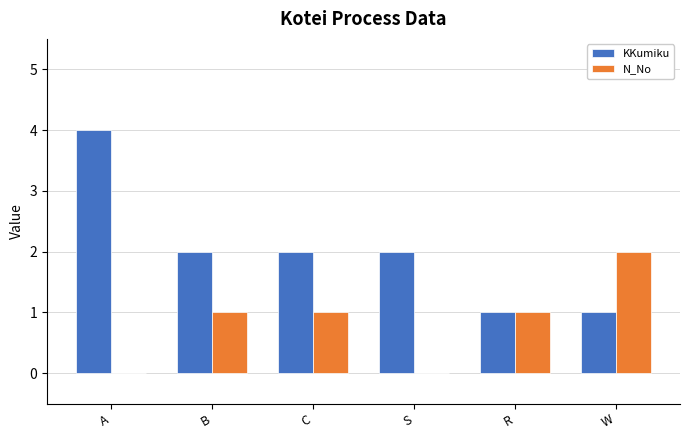

What is the difference between the KKumiku values at W and C?

1